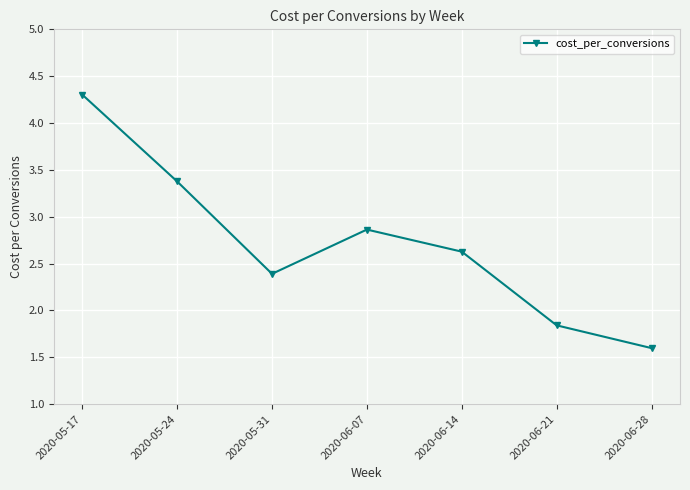

Where is the data nearest to the value 2?

2020-06-21